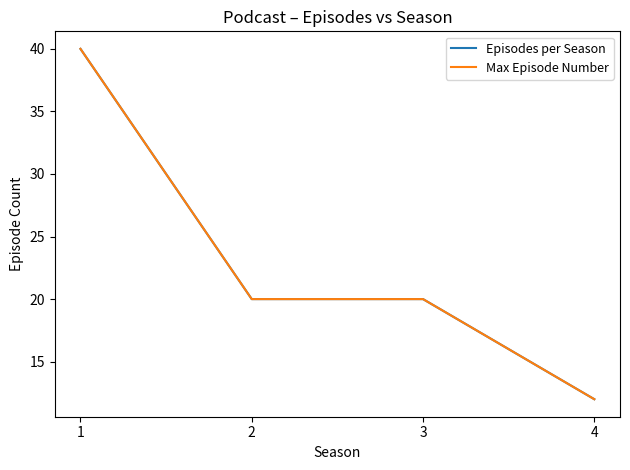

Reading right to left, transcribe all the data shown in this chart.

Episodes per Season: 4=12	3=20	2=20	1=40
Max Episode Number: 4=12	3=20	2=20	1=40